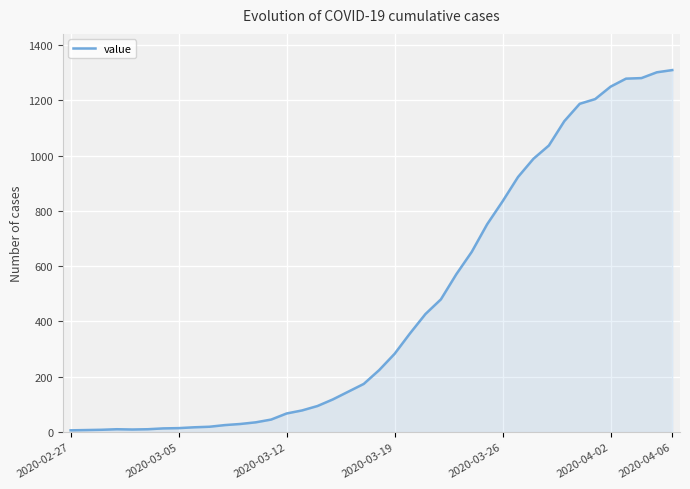

What is the difference between the maximum and minimum values?

1304